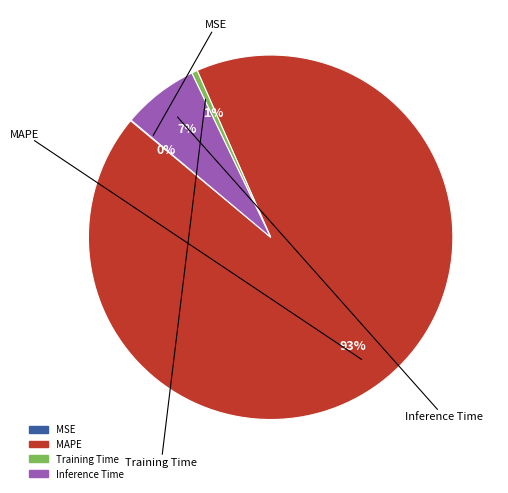

What is the majority slice?

MAPE